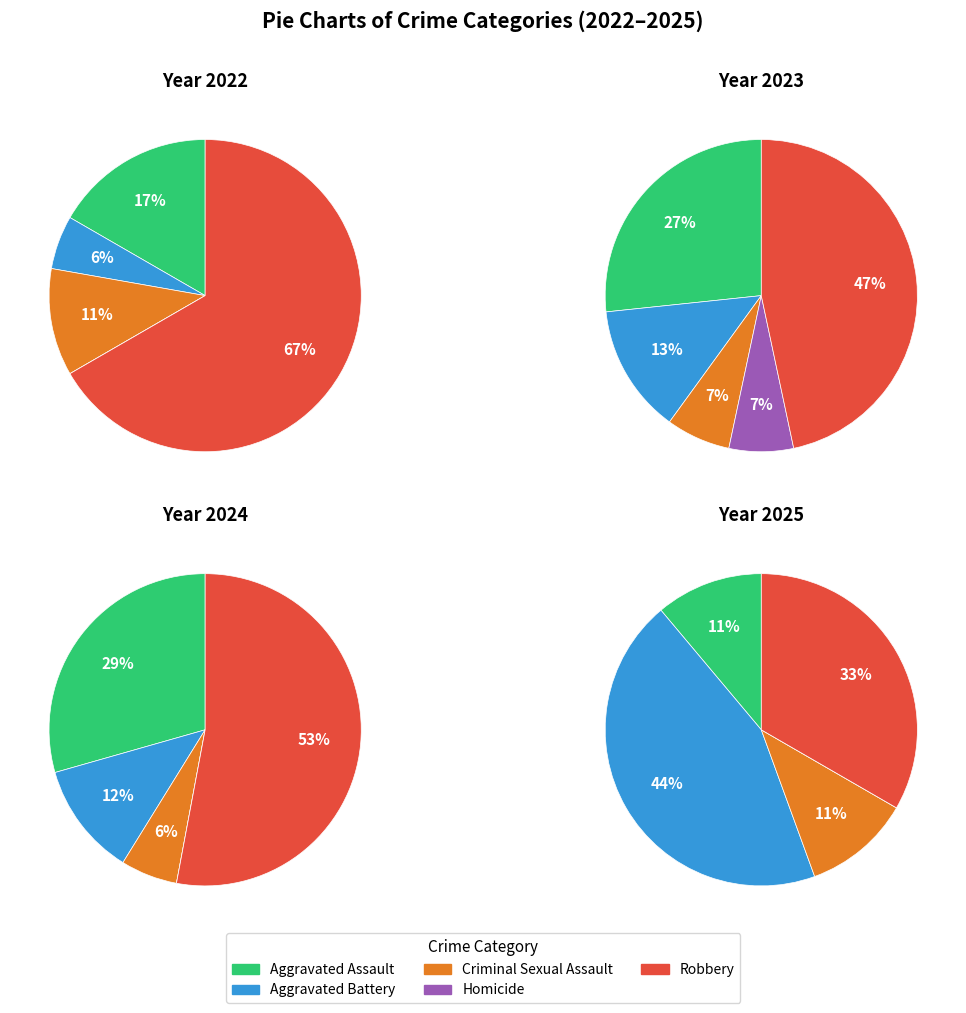

How many slices are in this pie chart?

5